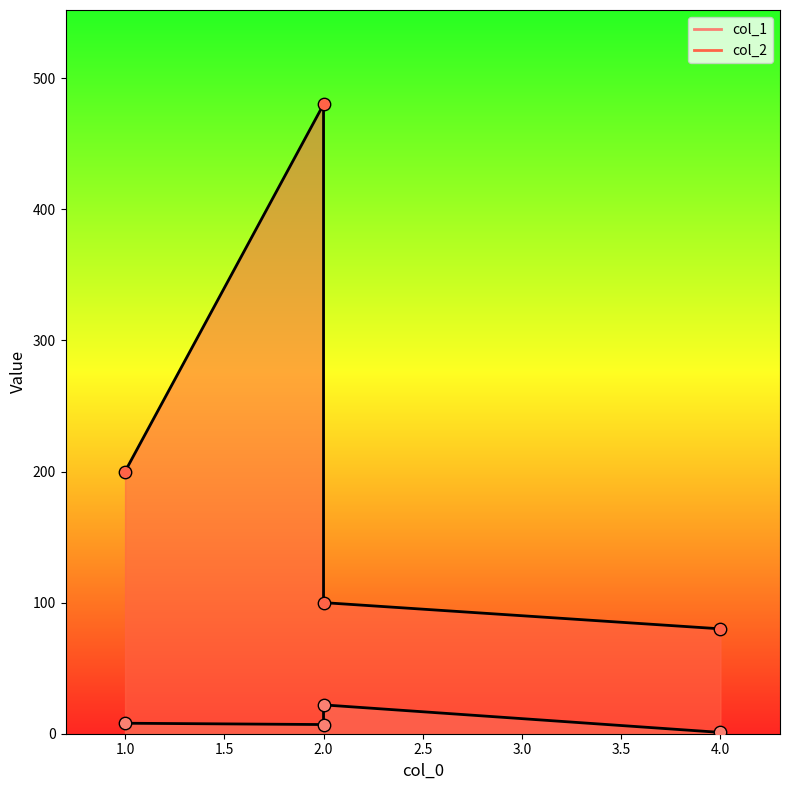

Which series has the largest total across all categories?

col_2